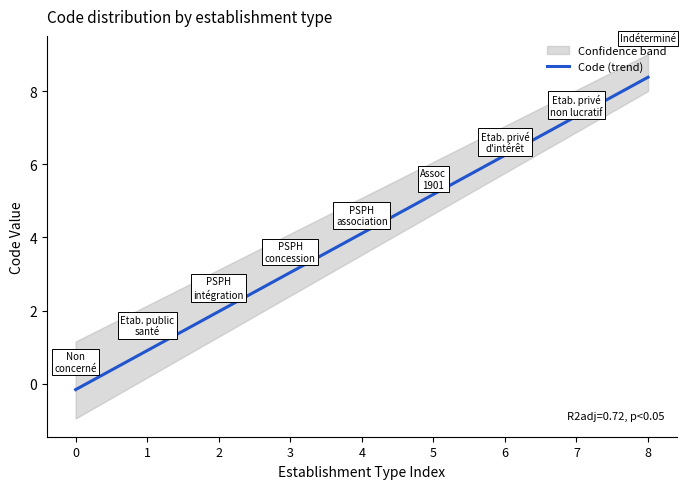

The chart shows a value of 2.0 at 2. True or false?

True